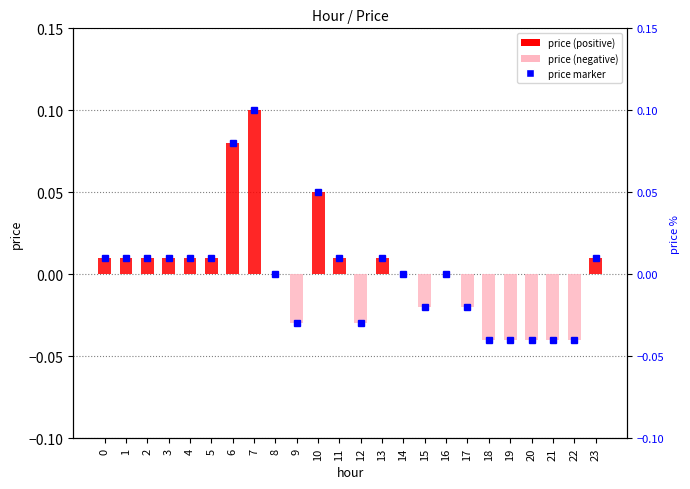

What is the difference between the maximum and minimum values in the price (positive) series?

0.1